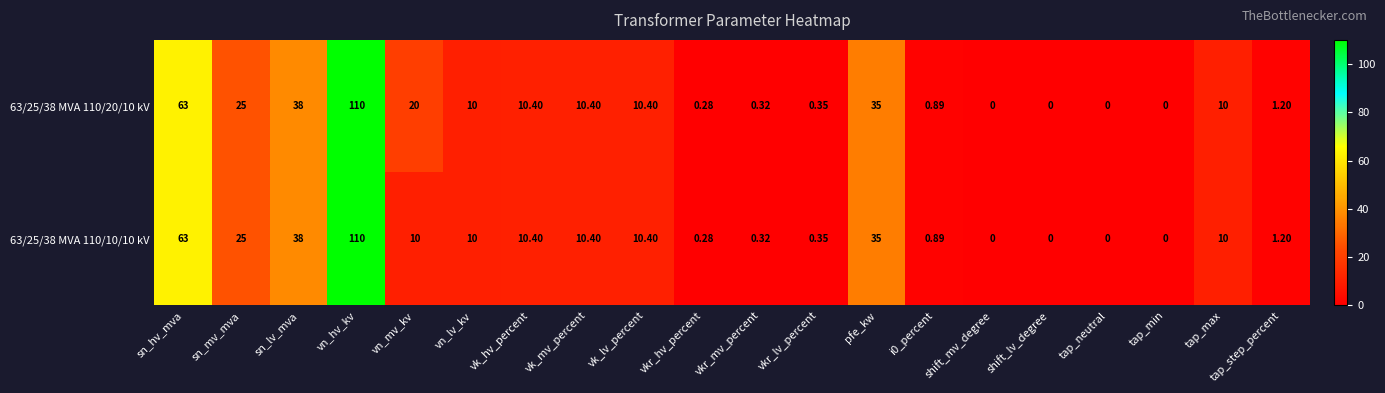

What is the maximum value shown in the chart?

110.0